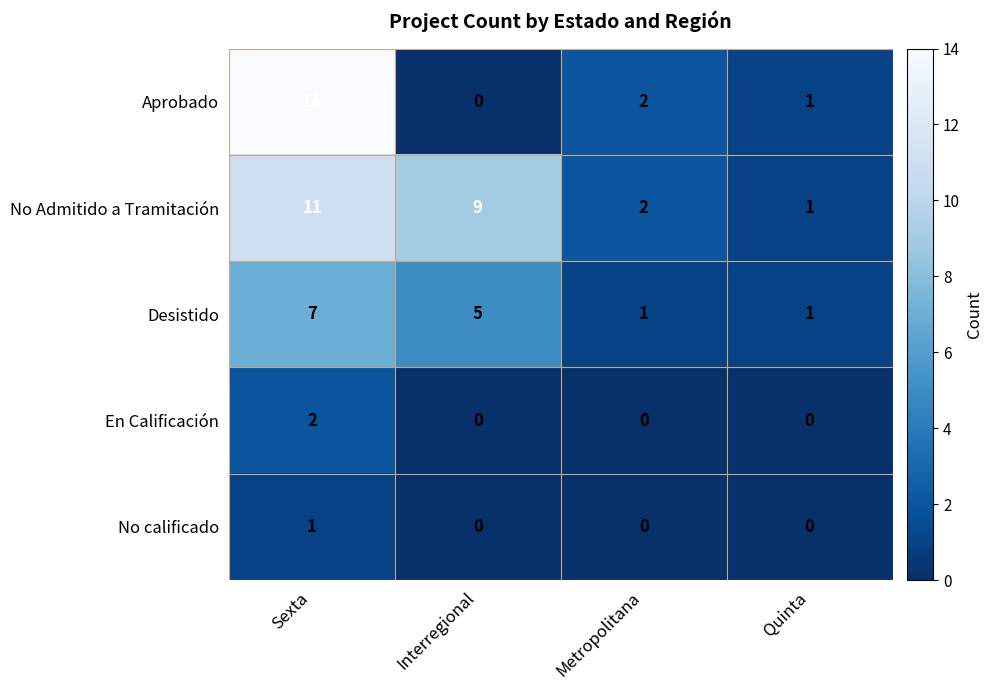

How many data points does each series have?

4